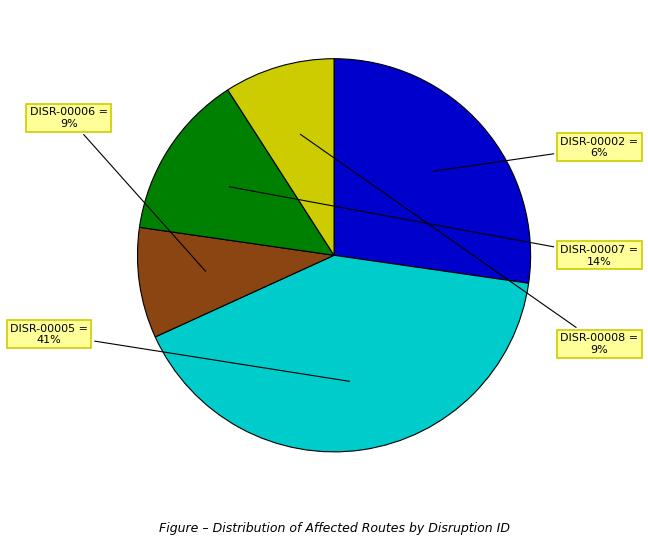

The DISR-00006 slice represents 20% of the pie. True or false?

False